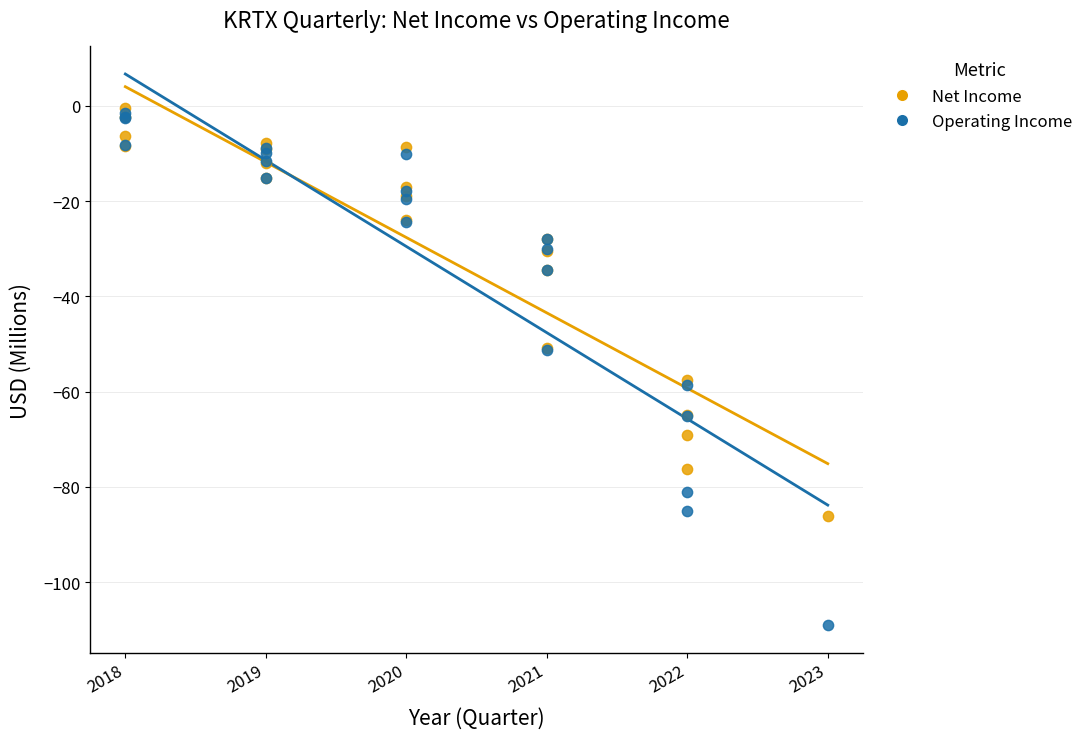

Which series has the widest spread of Y values?

Operating Income